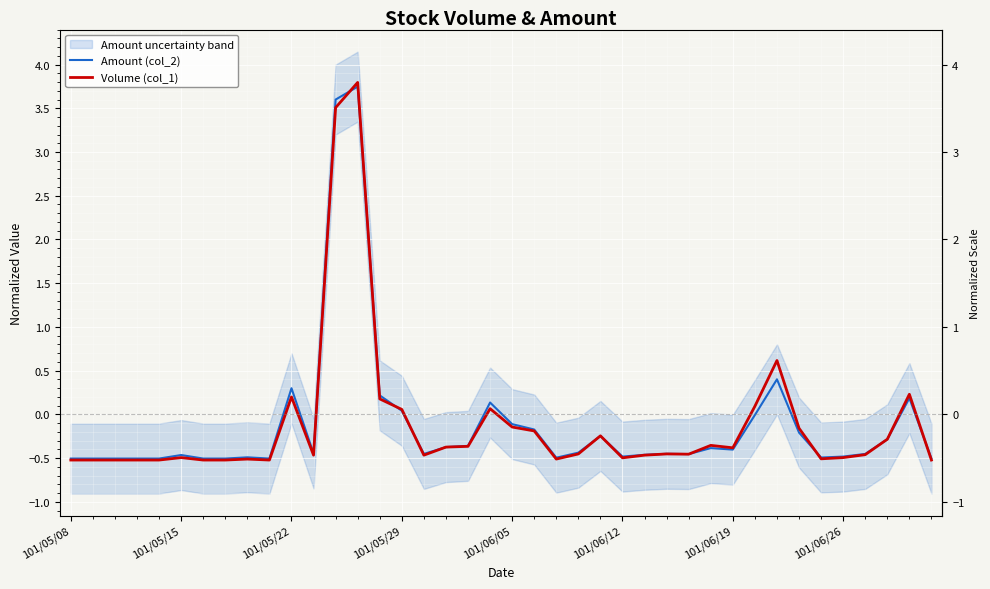

The value of Volume (col_1) at 28 is -0.3. True or false?

False